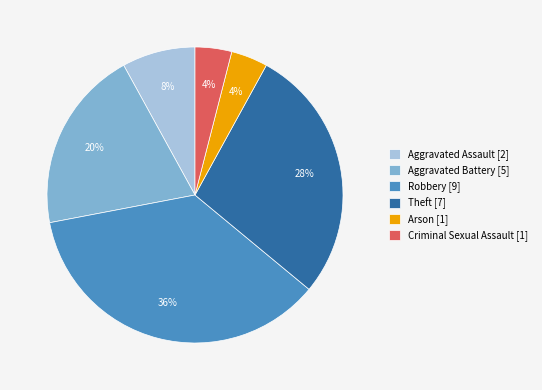

Is the sum of Criminal Sexual Assault [1] and Robbery [9] greater than half?

No